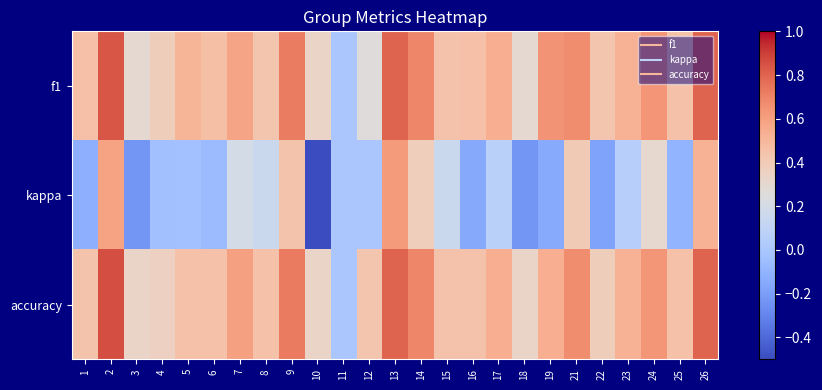

Which category has the lowest value across all series?

10